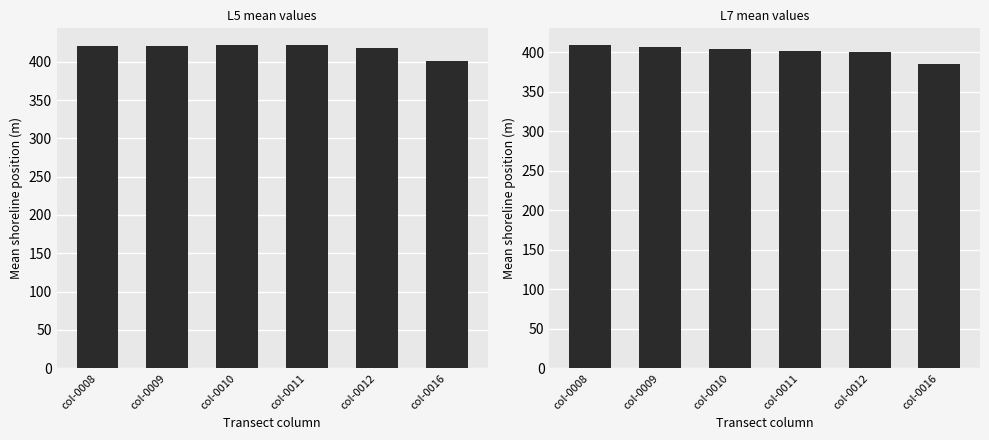

List the labels in order of L7 mean values value, smallest first.

col-0016, col-0012, col-0011, col-0010, col-0009, col-0008